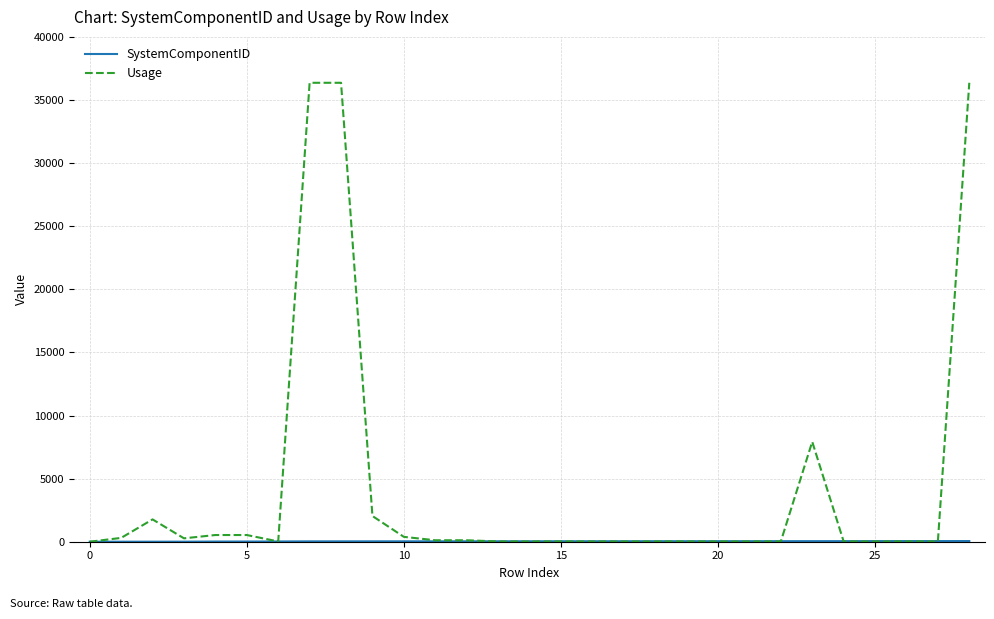

What is the greatest value displayed?

36364